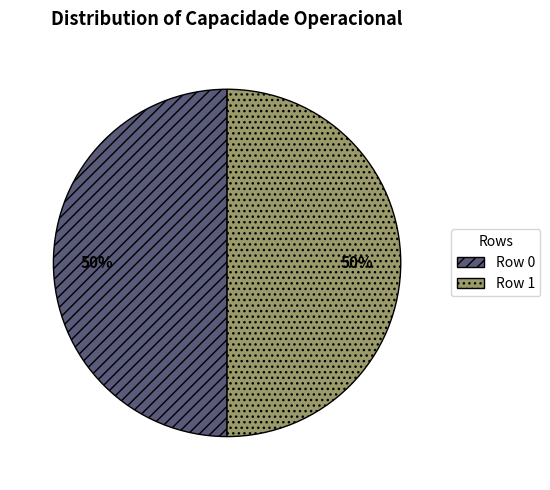

Is the sum of Row 1 and Row 0 greater than half?

Yes